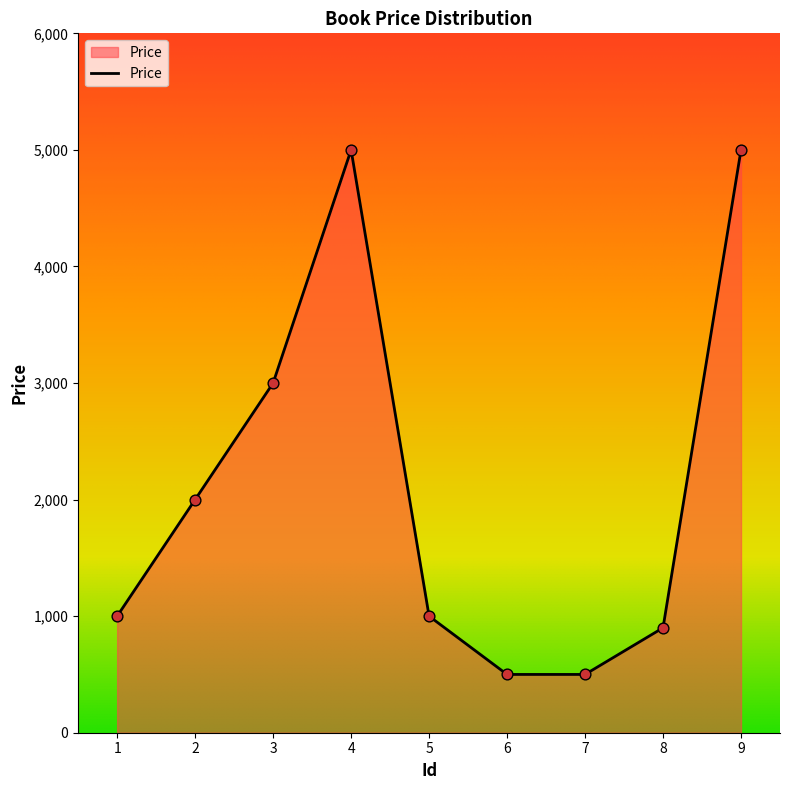

What is the change in value from 3 to 6?

-2500